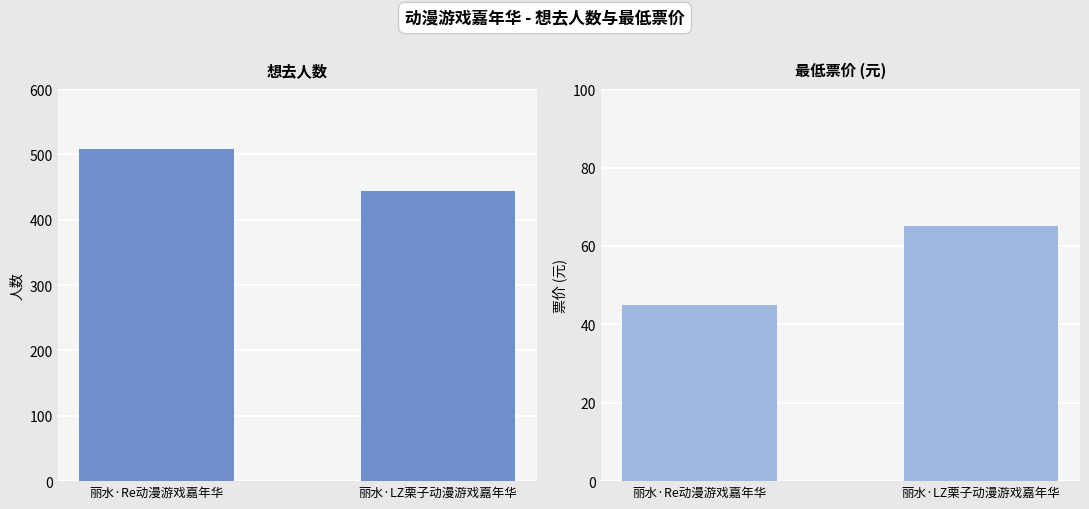

List the labels in order of 想去人数 value, largest first.

丽水·Re动漫游戏嘉年华, 丽水·LZ栗子动漫游戏嘉年华